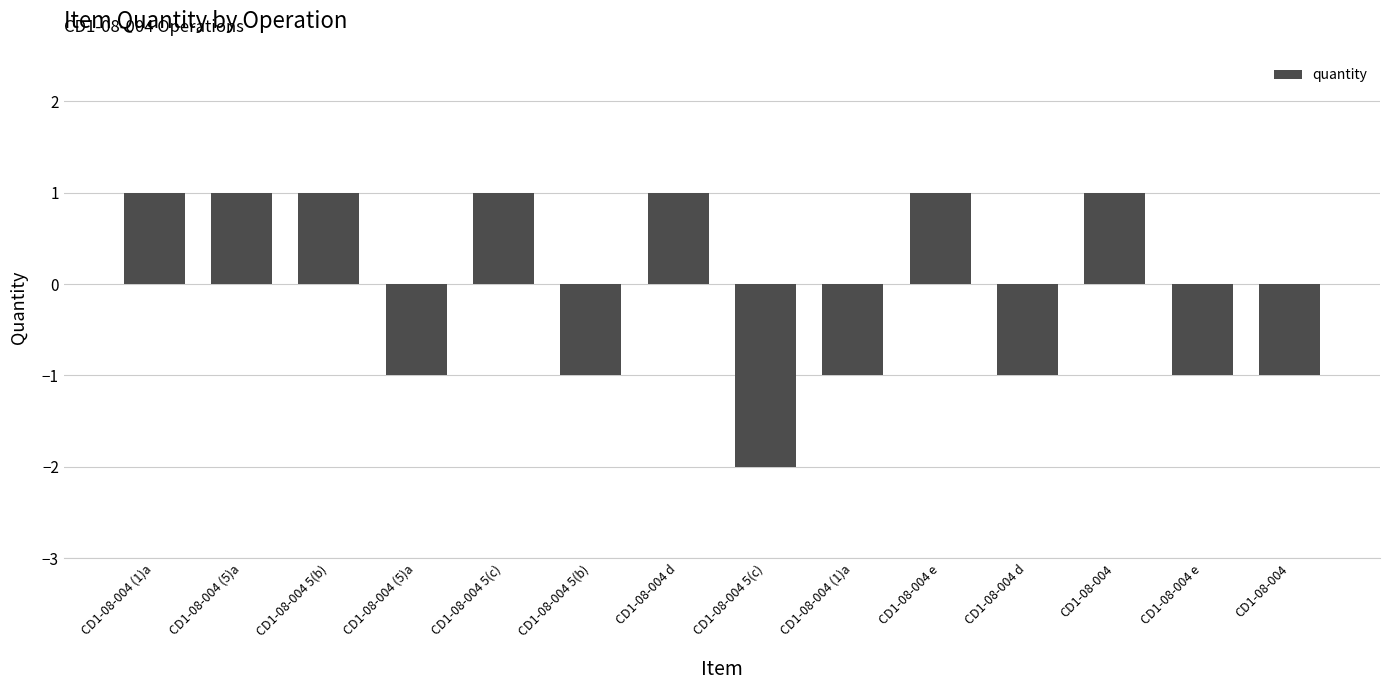

What is the change in value from CD1-08-004 (1)a to CD1-08-004?

-2